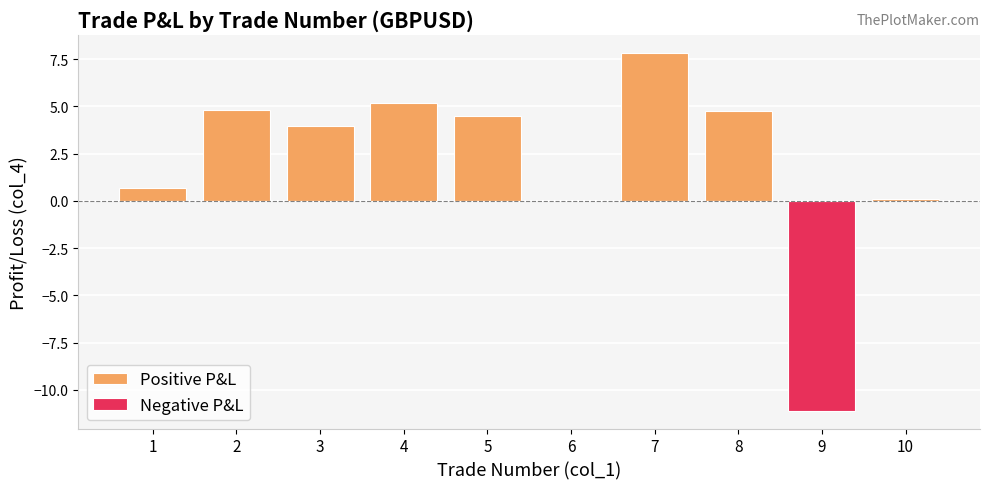

At which label does Positive P&L first exceed 4?

2